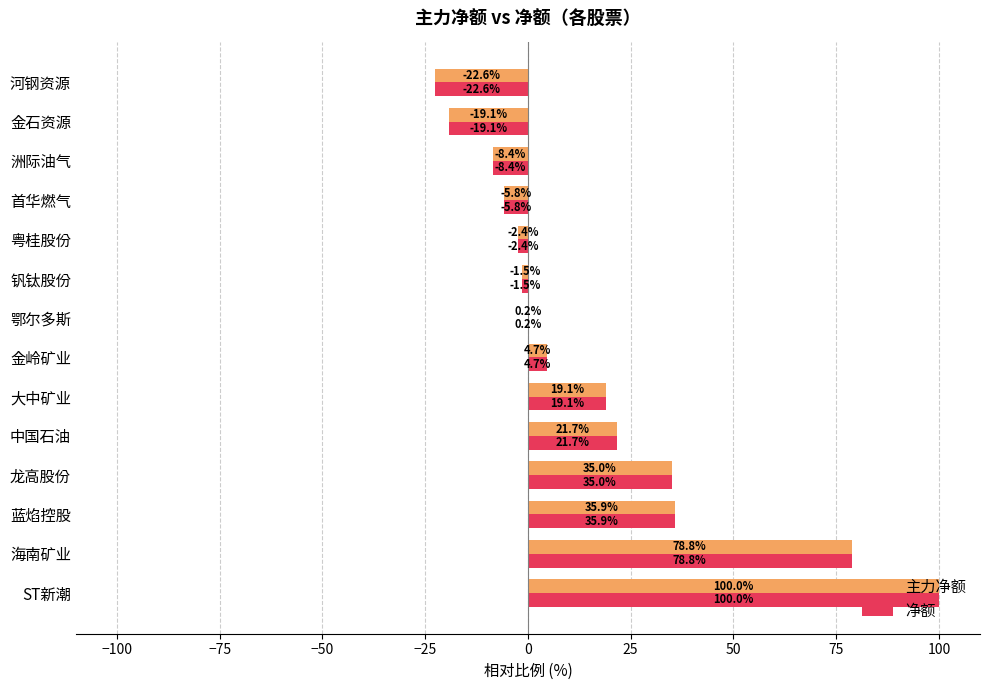

Read the 净额 value at 海南矿业.

78.8